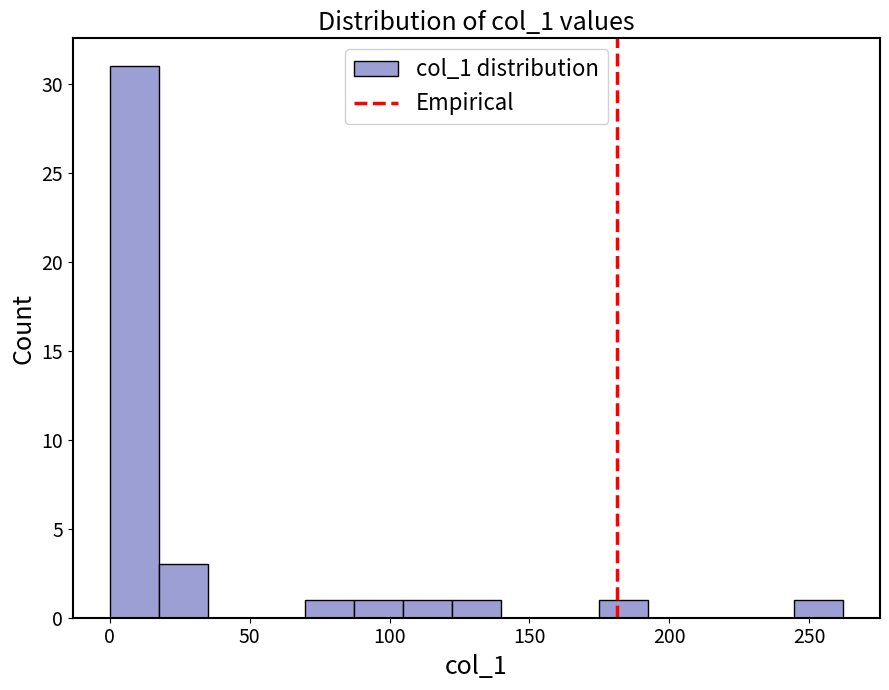

Read against the x-axis, roughly where is the centre of the tallest bar?

10